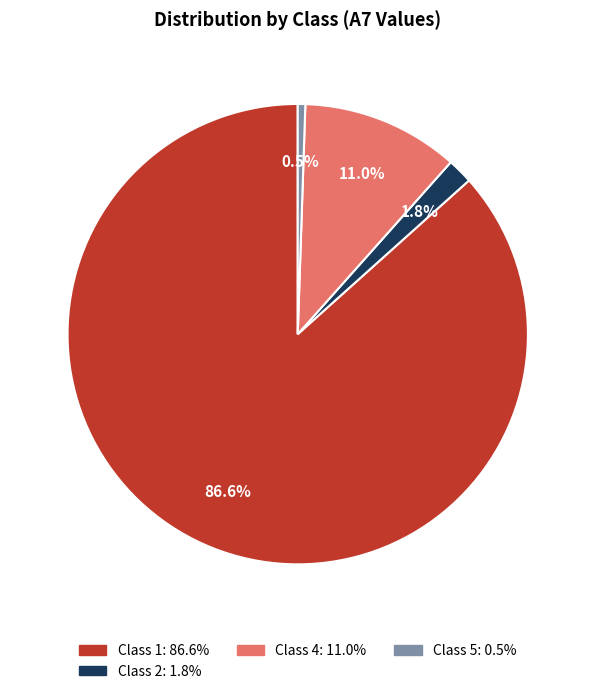

Does any single category account for the majority?

Yes